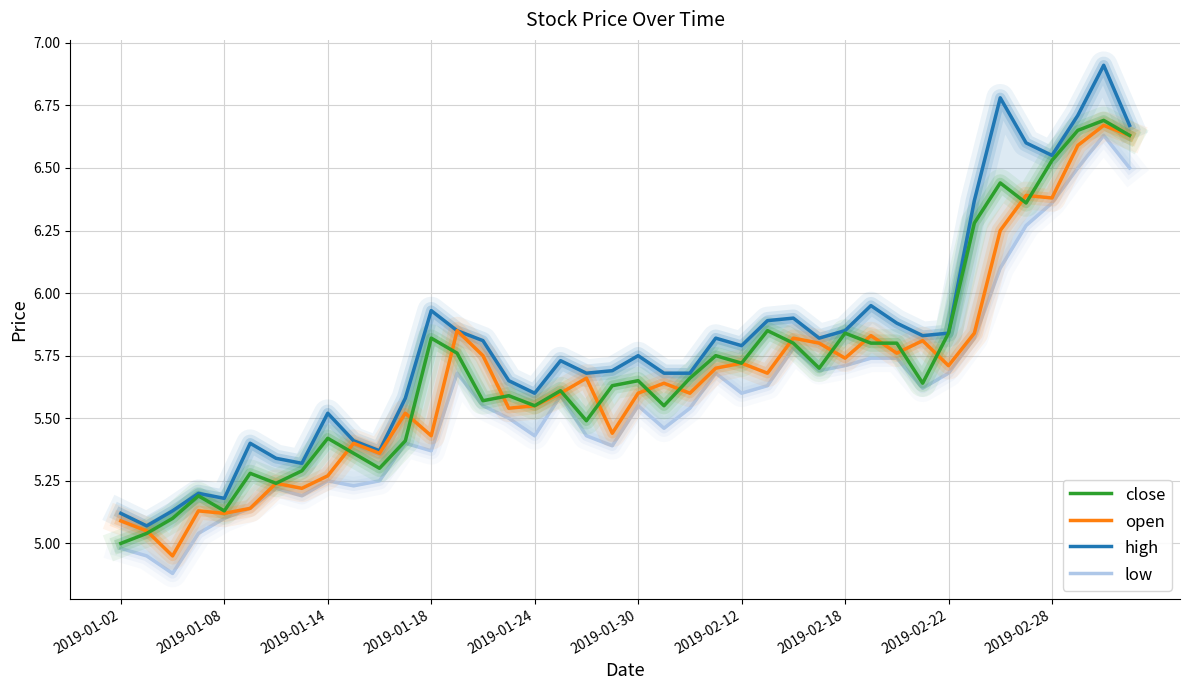

True or false: low and open cross at least once.

False